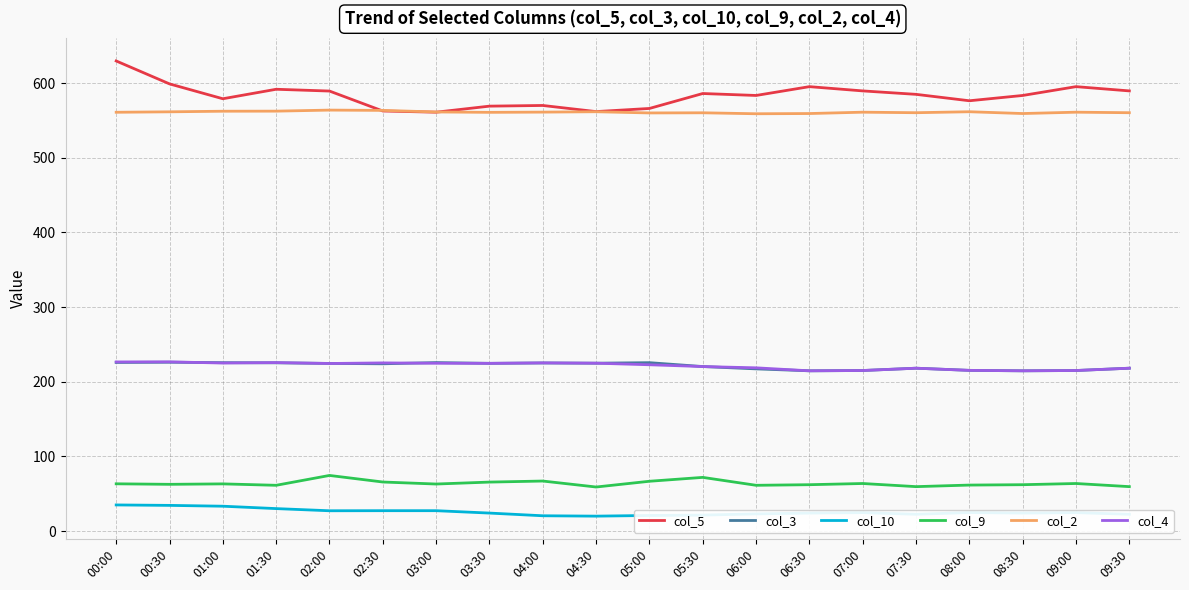

Does the chart have visible grid lines?

Yes